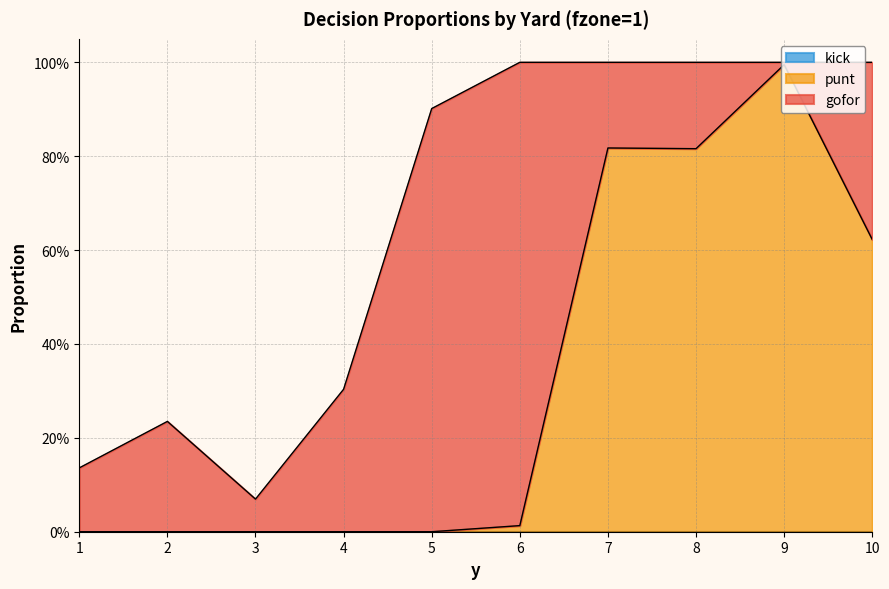

How many lines are shown in the chart?

3